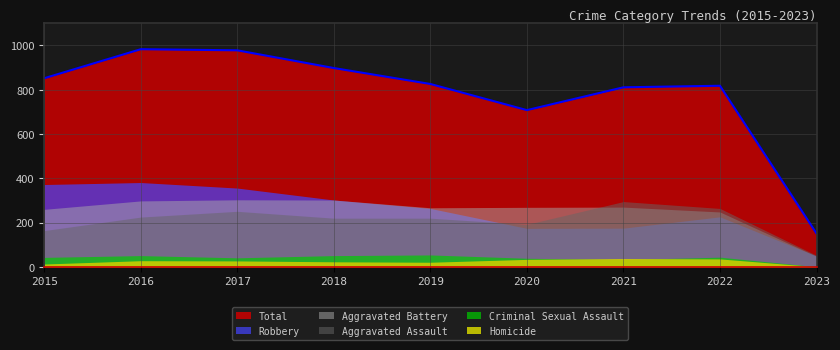

What is the sum of the Aggravated Assault values at 2017 and 2019?

471